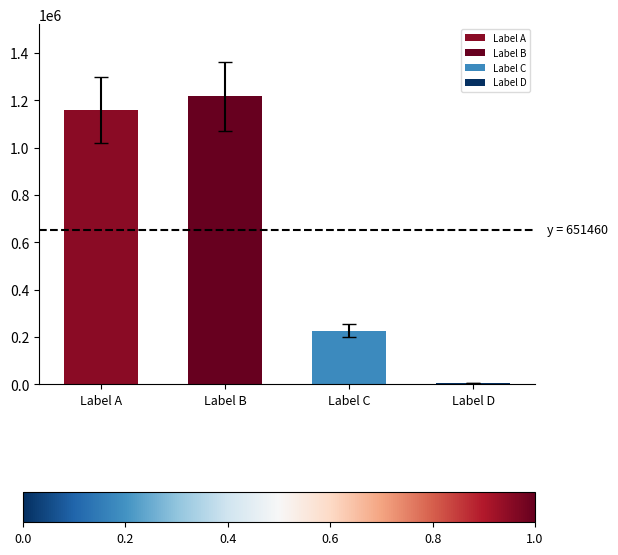

At which label is the value closest to 610488?

Label C